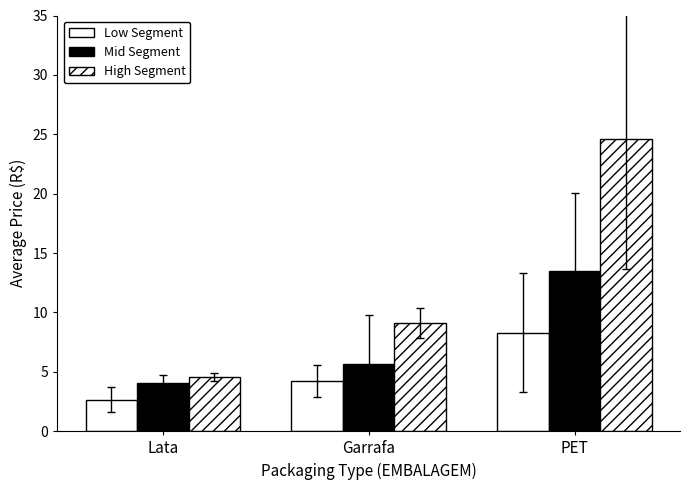

The value of Mid Segment at Garrafa is 2.6. True or false?

False